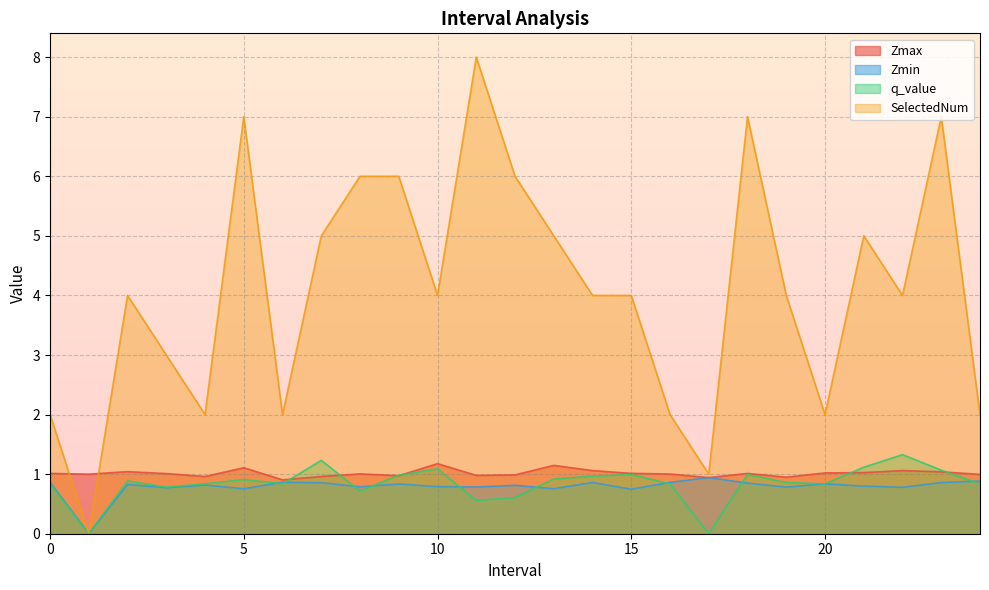

The Zmax series shows 1.0 at 9. True or false?

True